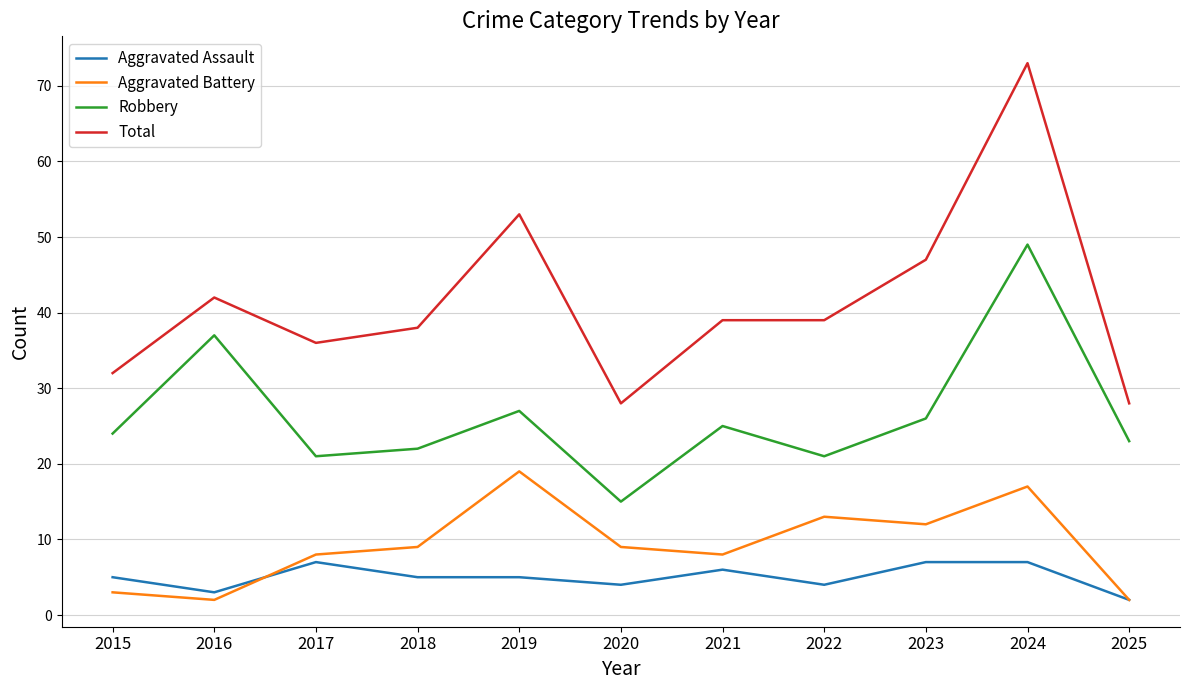

What is the approximate value of Total at 2024, to the nearest 10?

70